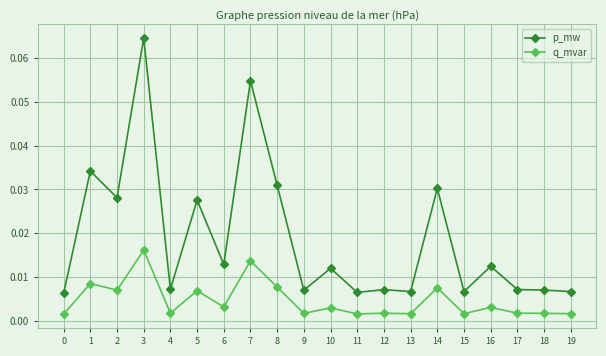

List the series in order of their overall mean, lowest first.

q_mvar, p_mw